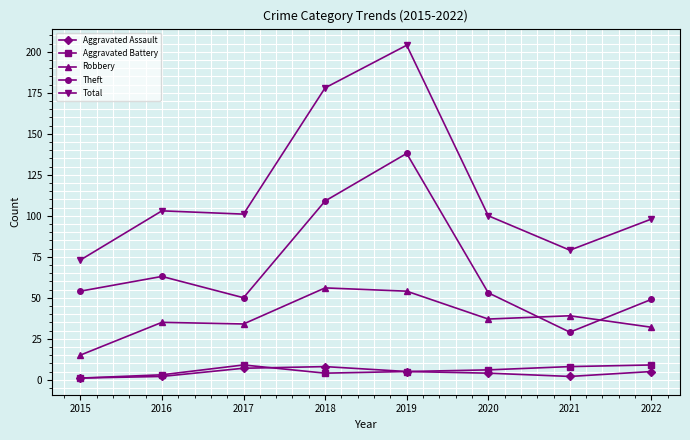

True or false: Aggravated Assault and Robbery intersect in this chart.

False